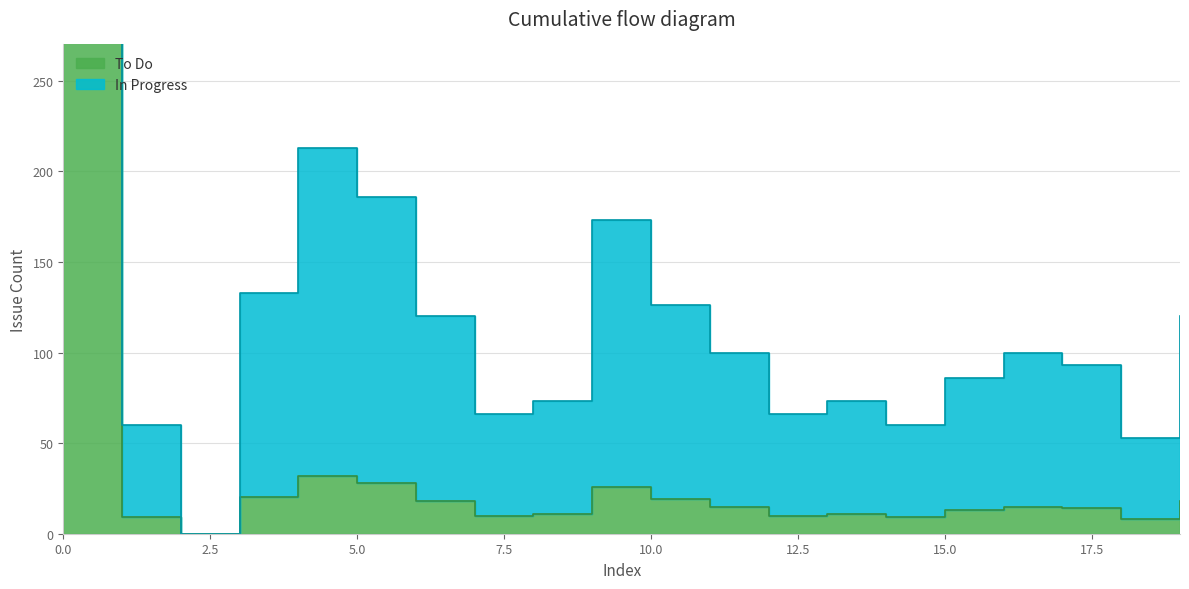

Rank the series at 18 from highest to lowest value.

In Progress, To Do